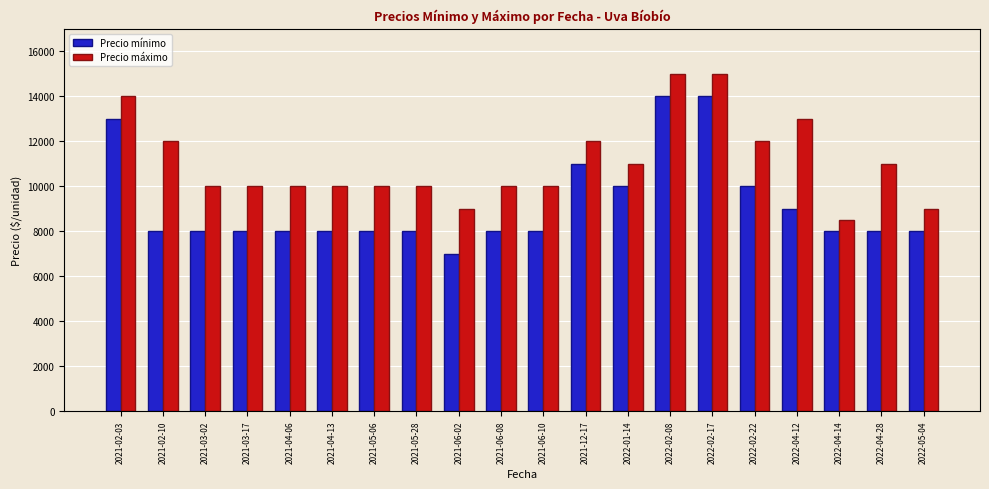

At how many categories does at least one series exceed 14525?

2